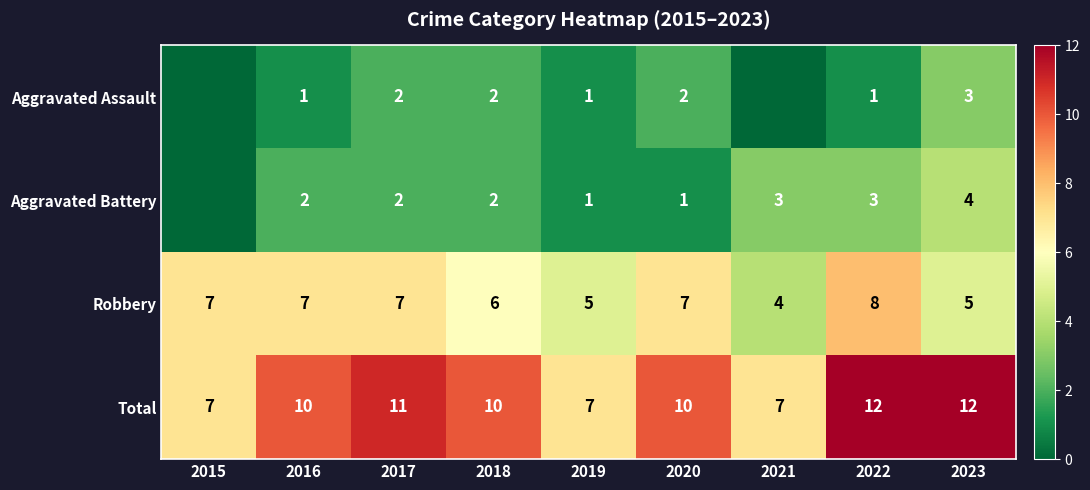

The Aggravated Battery series shows 2 at 2017. True or false?

True